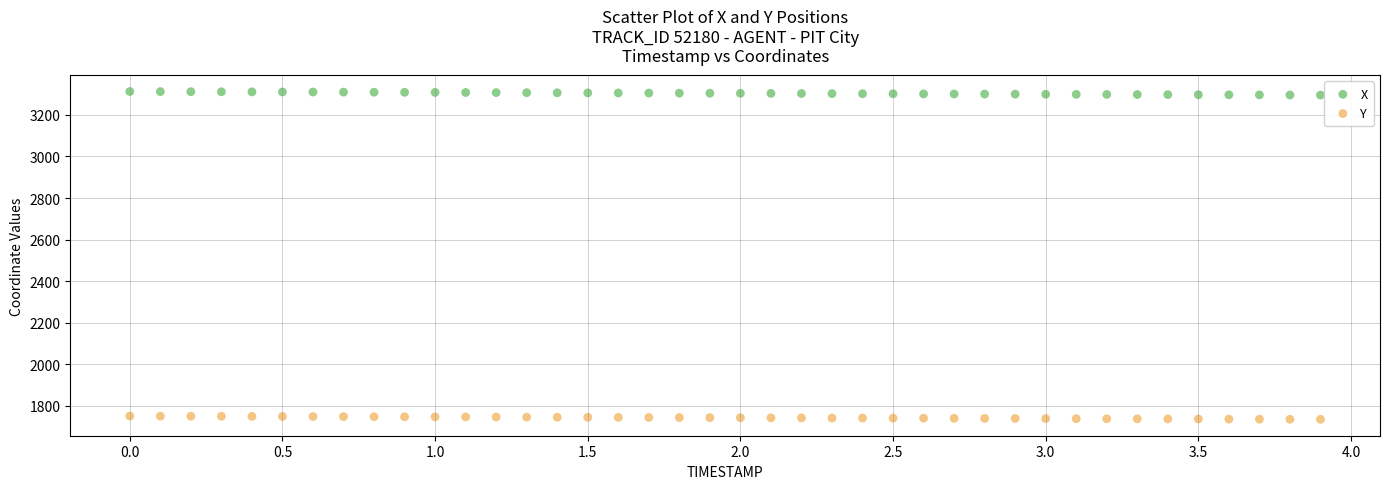

Which series contains the lowest Y value?

Y